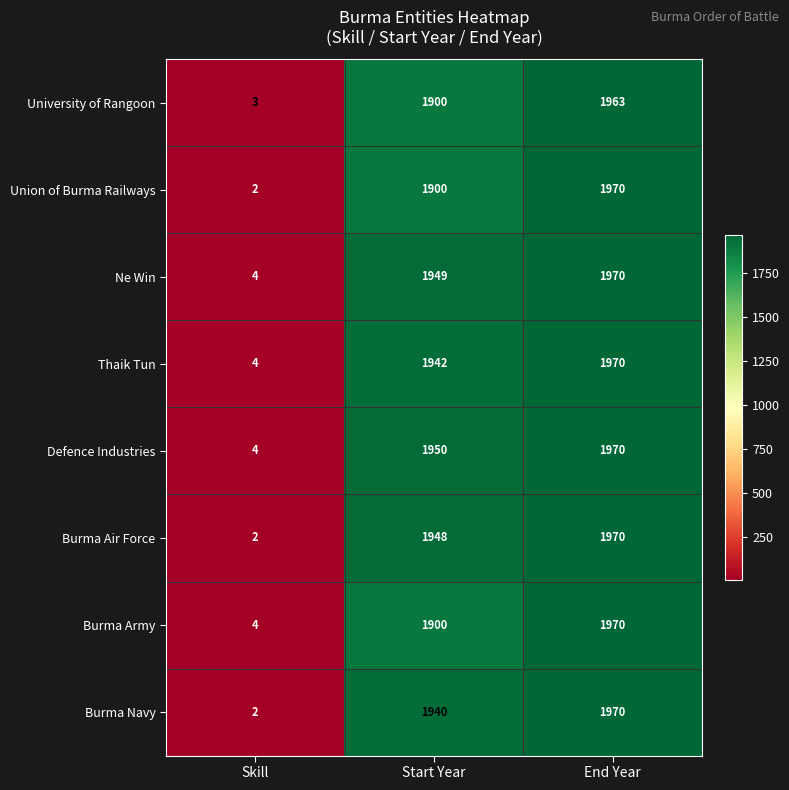

Count the number of categories in the chart.

3